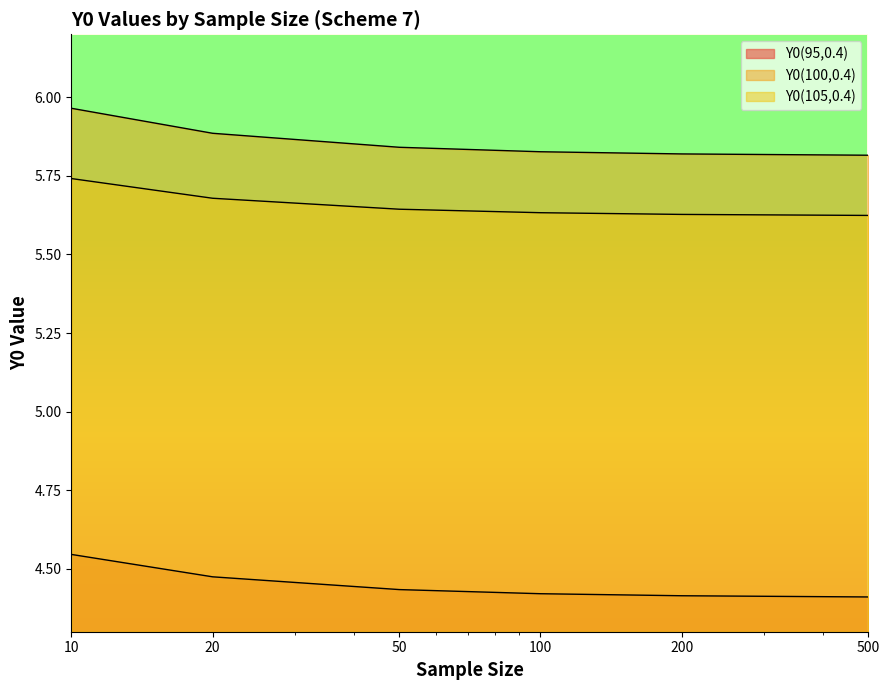

What is the difference between the second highest and minimum values in the Y0(95,0.4) series?

0.1